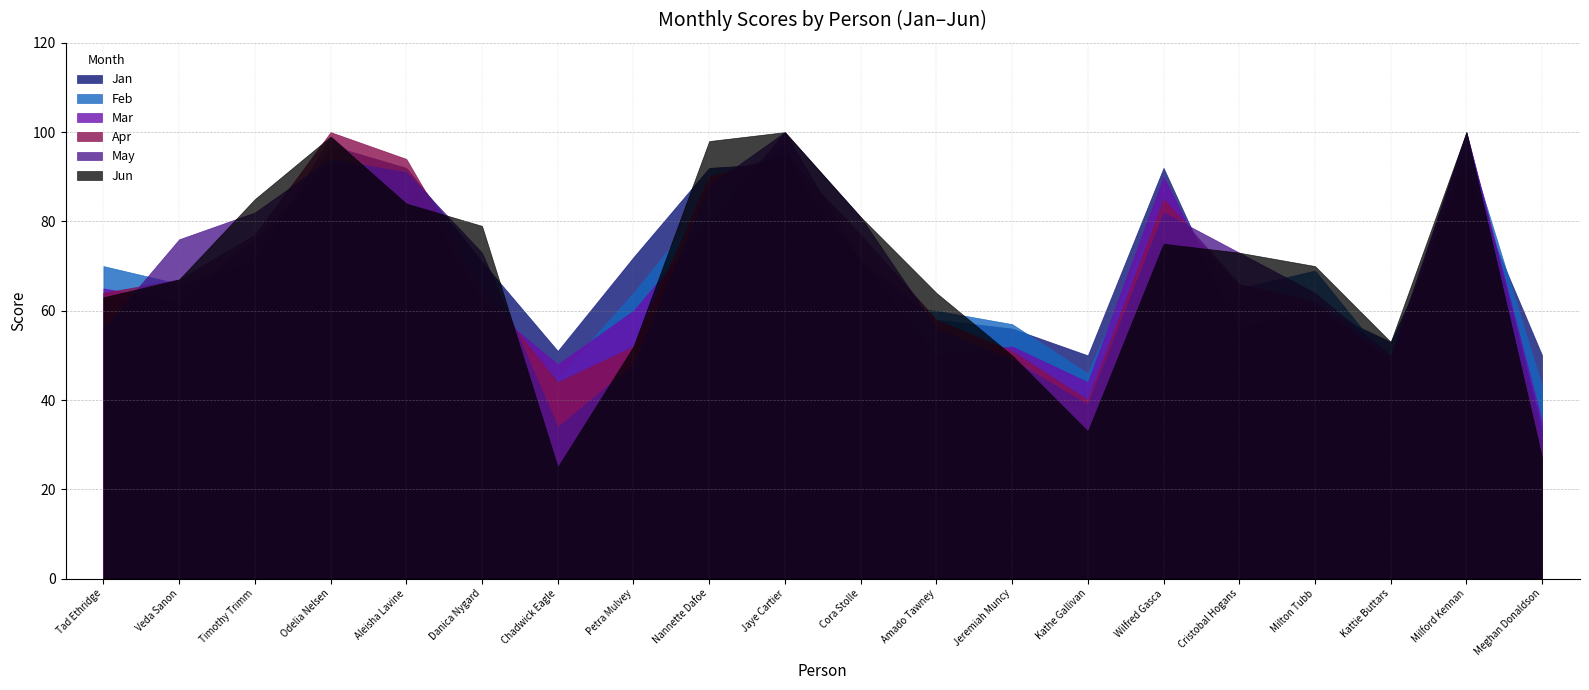

Where do Feb and Mar first cross each other?

Veda Sanon and Timothy Trimm